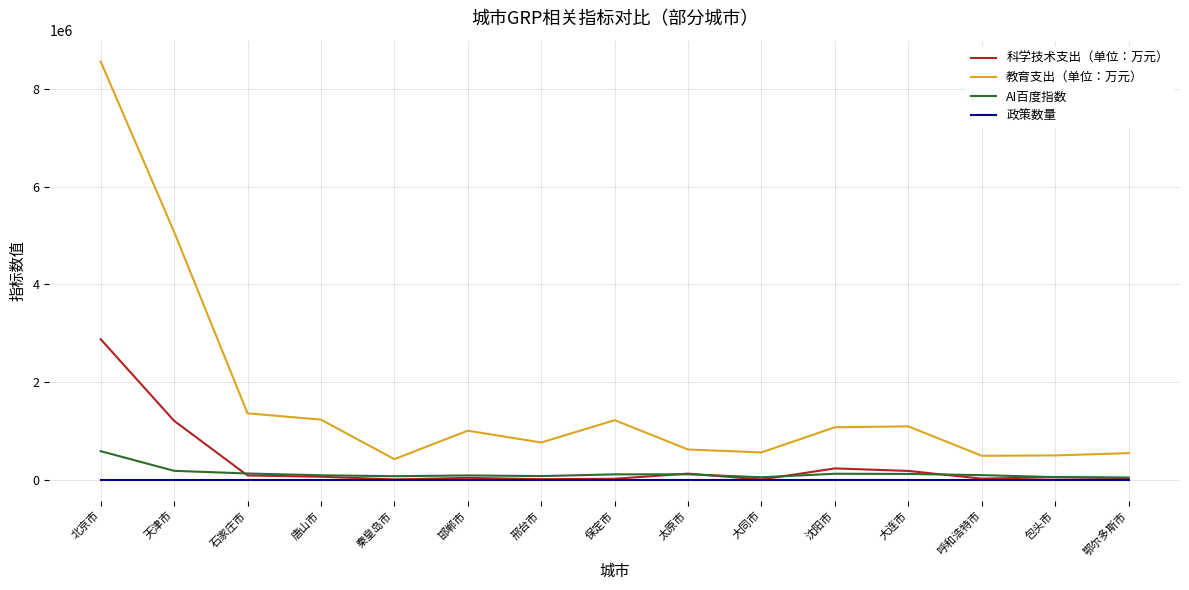

What is the average value of the 科学技术支出（单位：万元） series?

333148